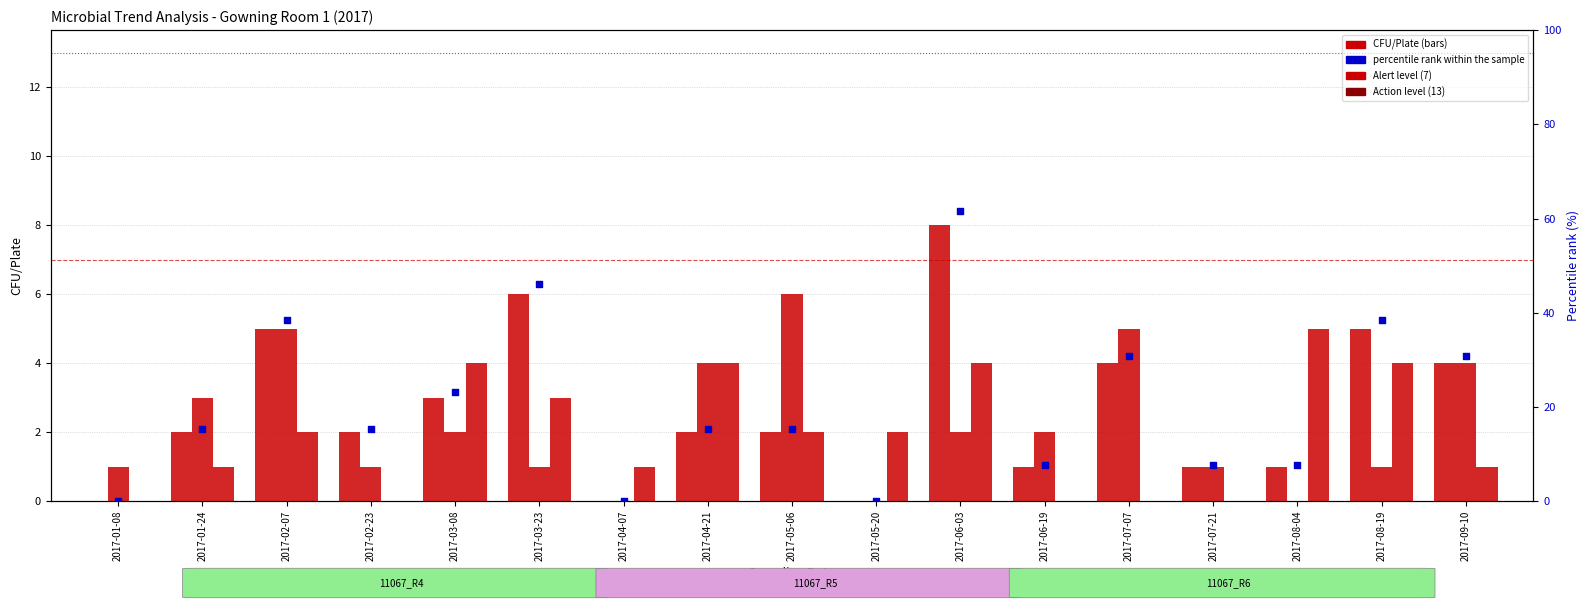

At which category is the sum across all series the highest?

2017-06-03